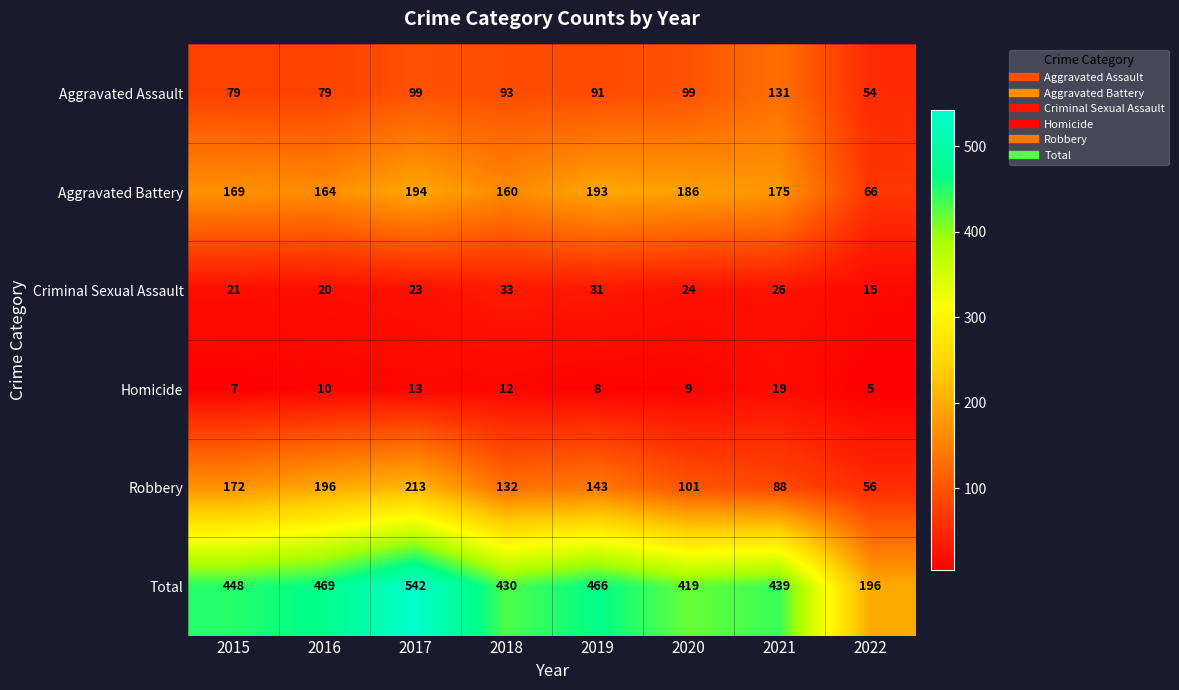

Which series has the largest total across all categories?

Total